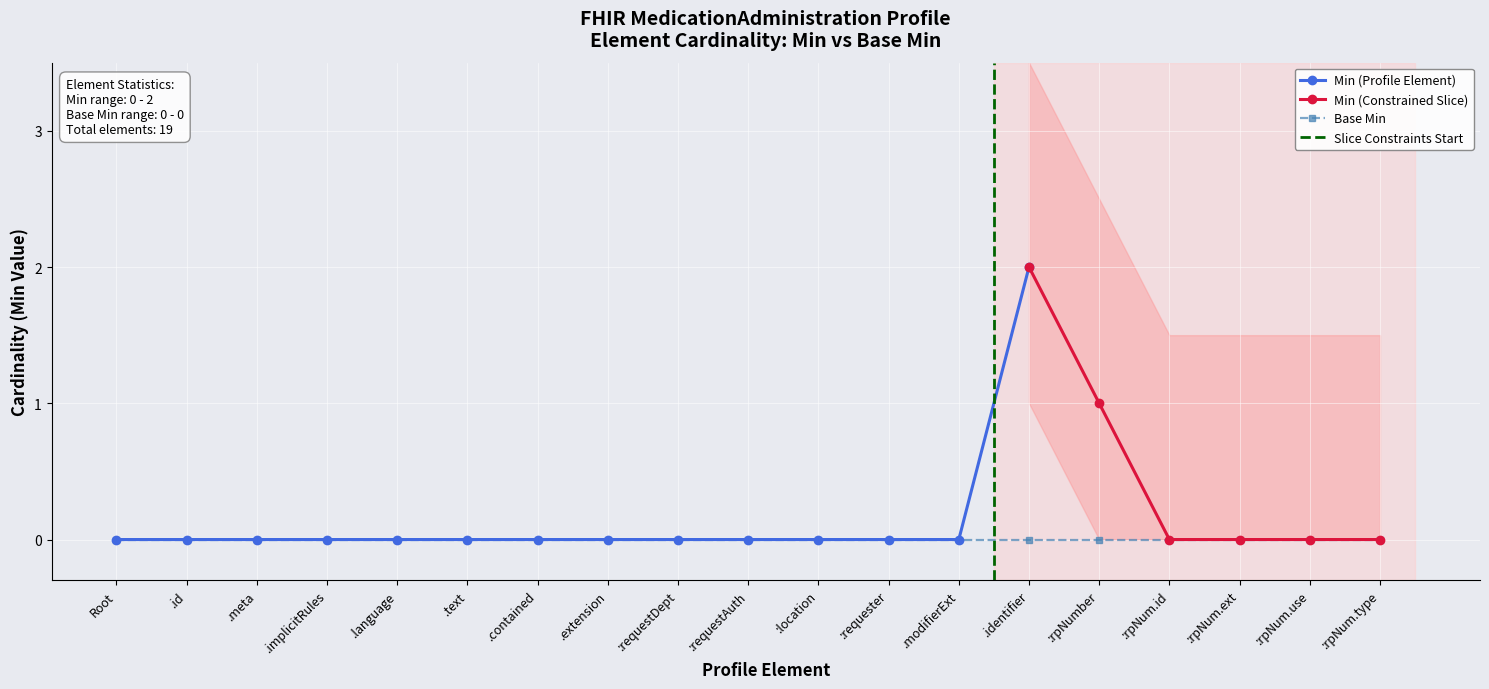

Rank the series at MedicationAdministration.extension:requestAuthoredOn from highest to lowest value.

Min, Base Min